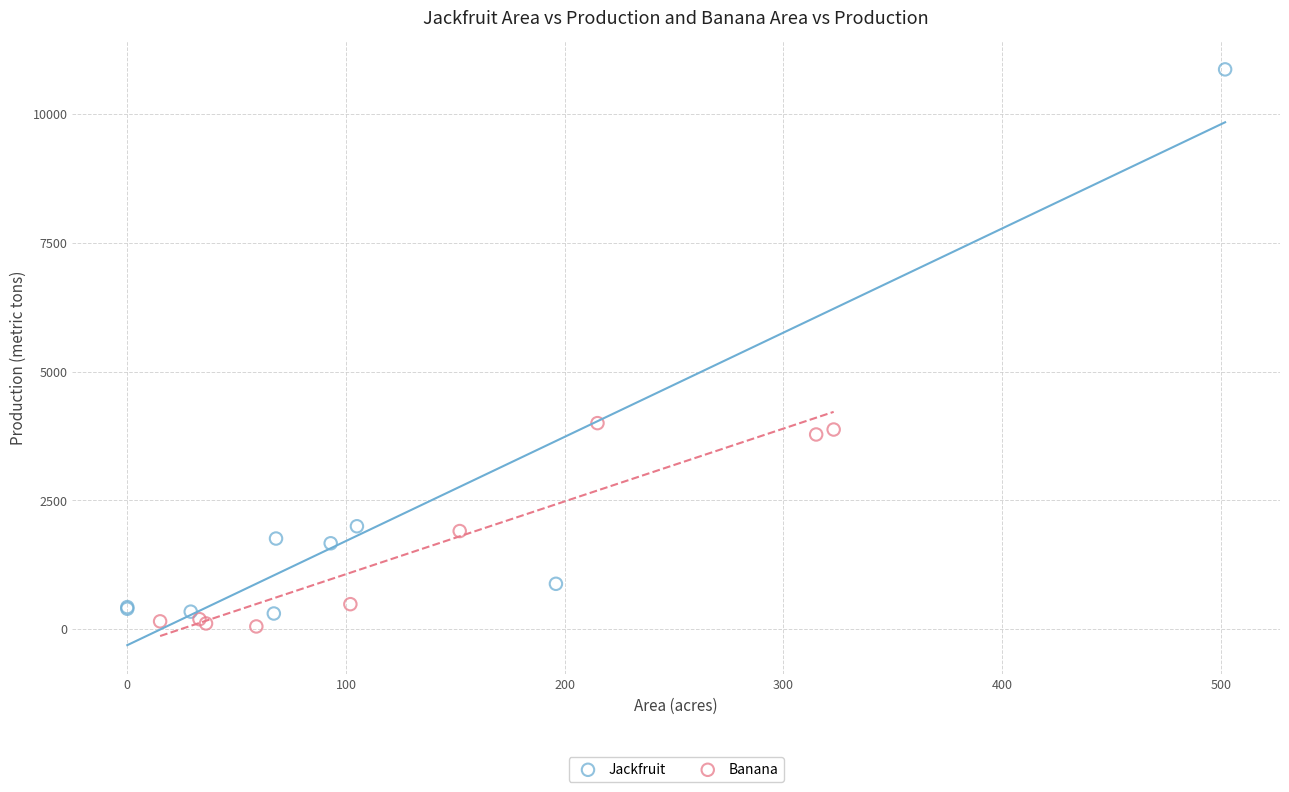

Which series contains the highest Y value?

Jackfruit